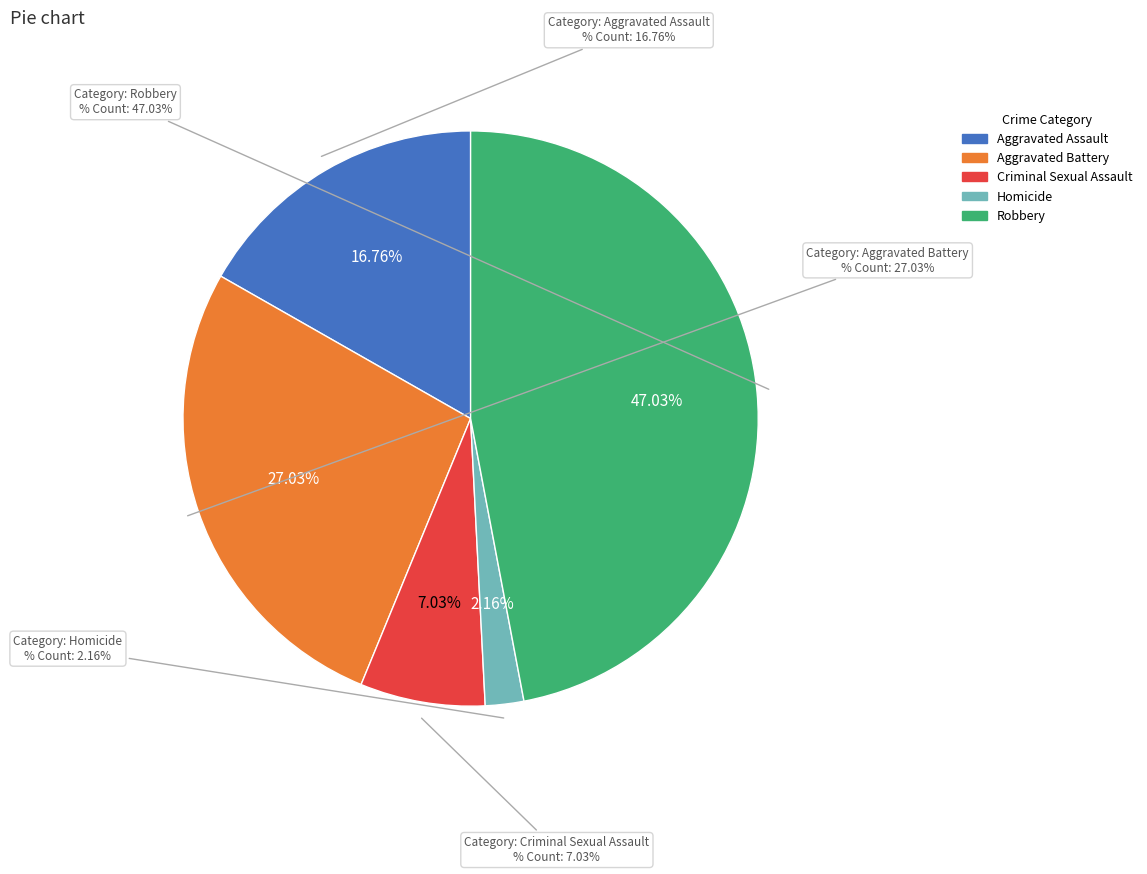

True or false: Robbery accounts for 61% of the total.

False